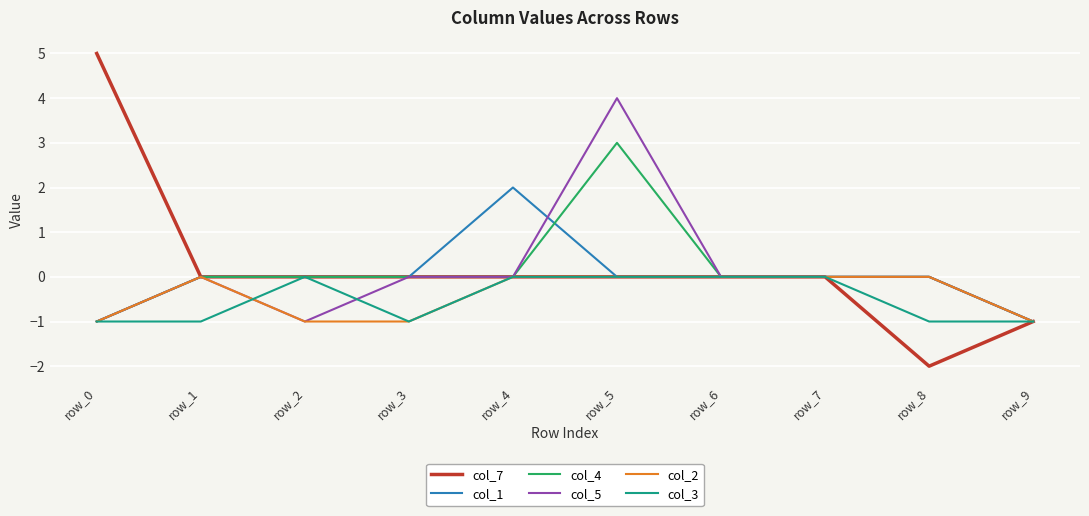

At which category is the sum across all series the highest?

row_5